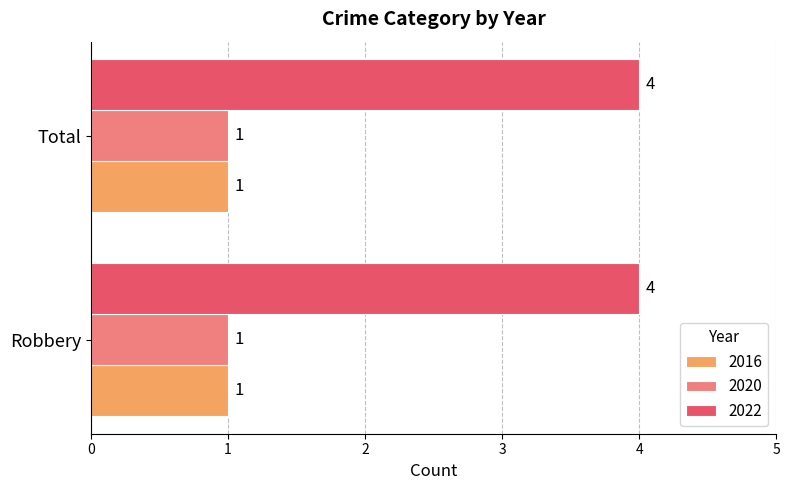

What is the difference between the highest and lowest values at Total?

3